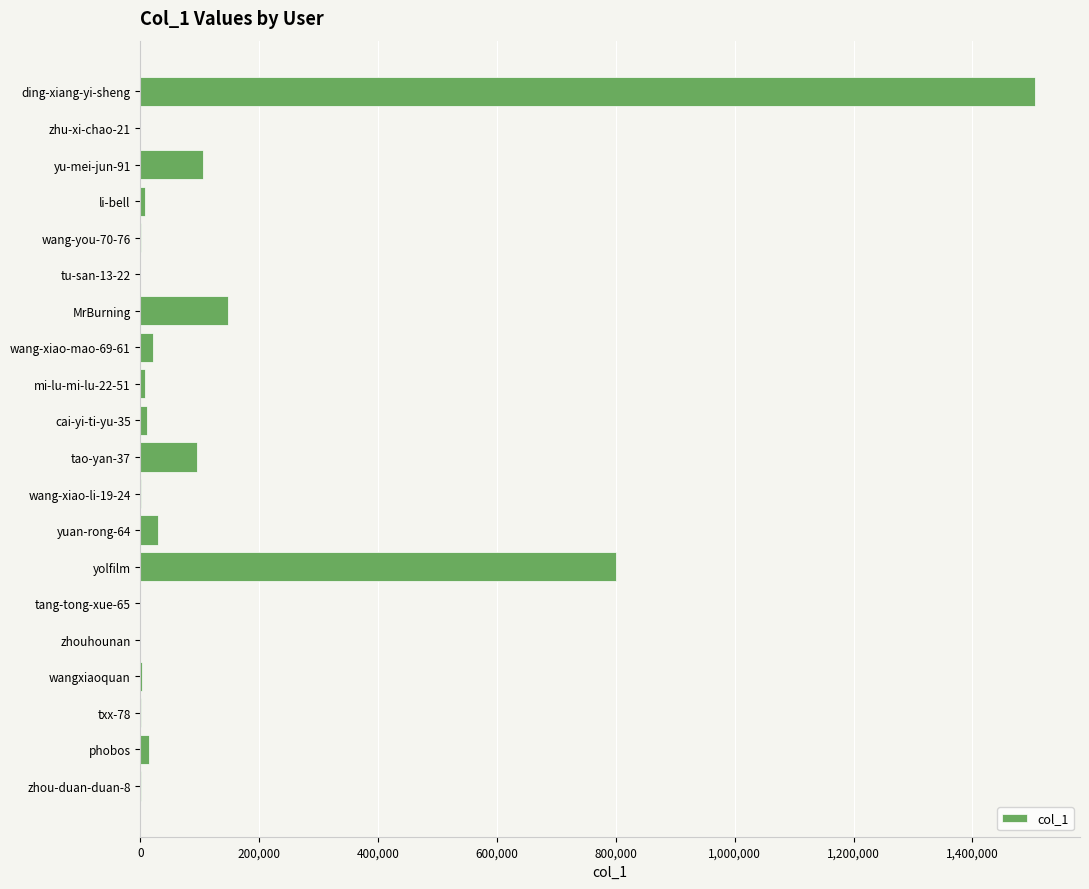

What is the maximum value shown in the chart?

1505889